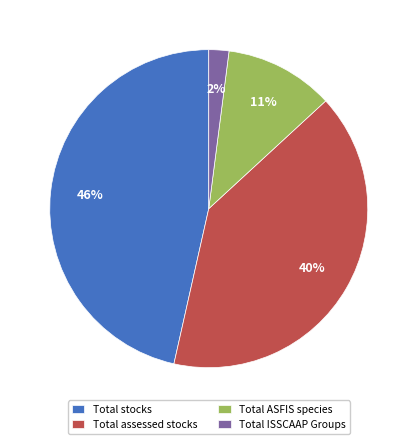

Is it true that Total stocks is 46% of the pie?

True